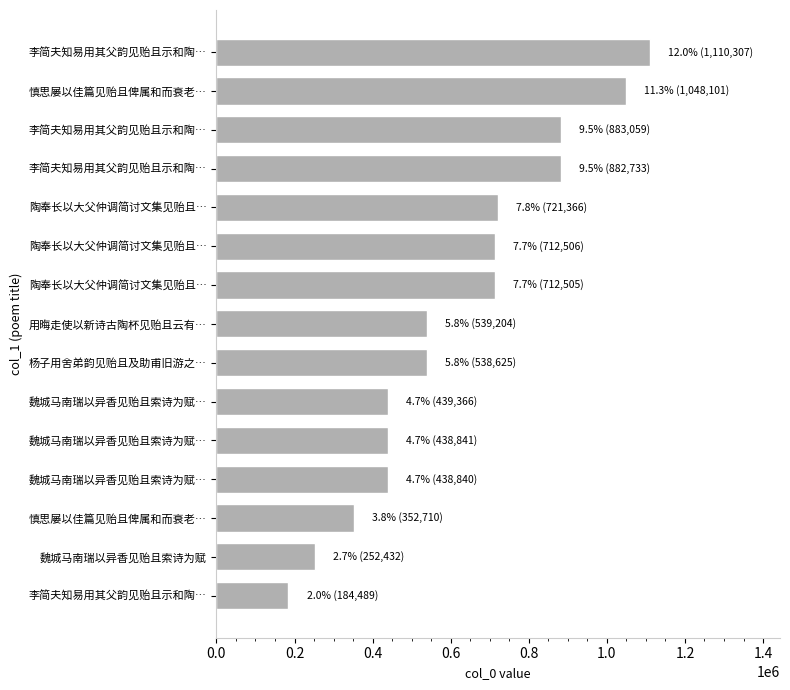

Count the number of categories in the chart.

15